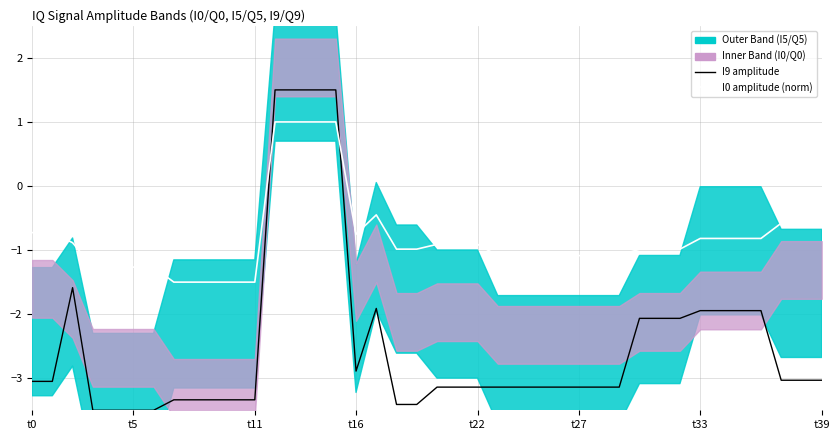

Which category has the highest value across all series?

12